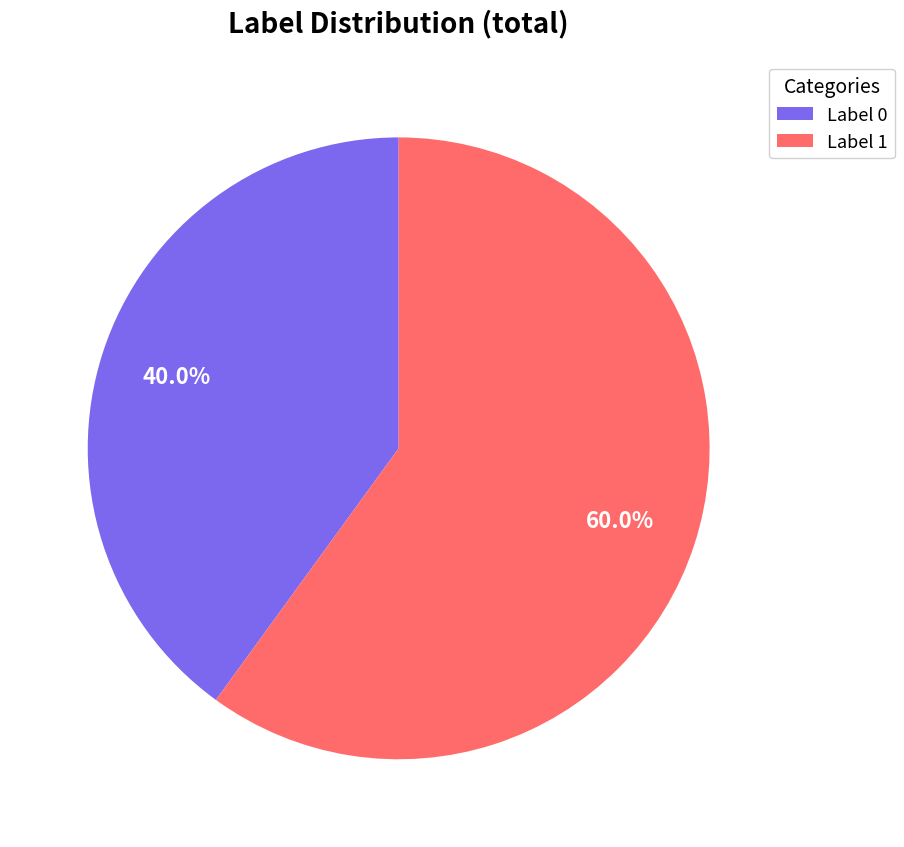

How many segments does this pie chart have?

2